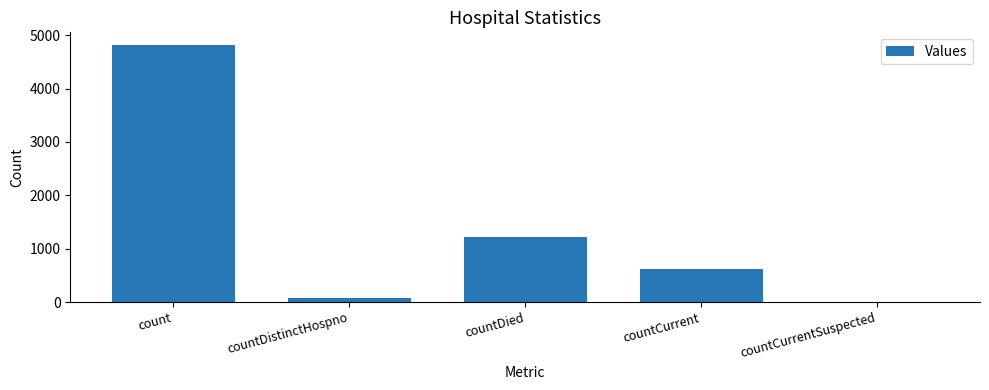

Between countDied and countDistinctHospno, which is larger?

countDied